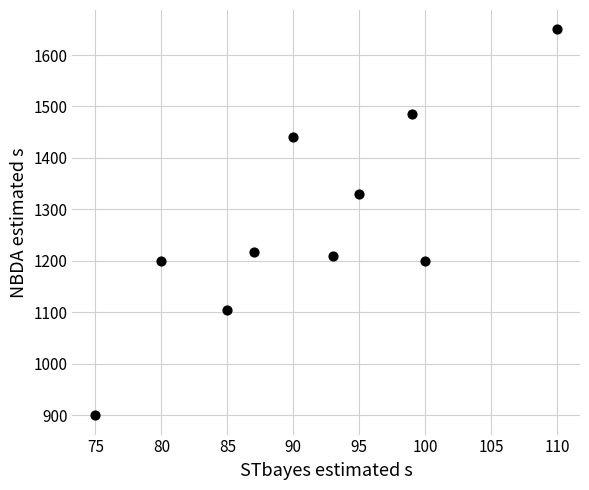

What is the range of X values (max minus min)?

35